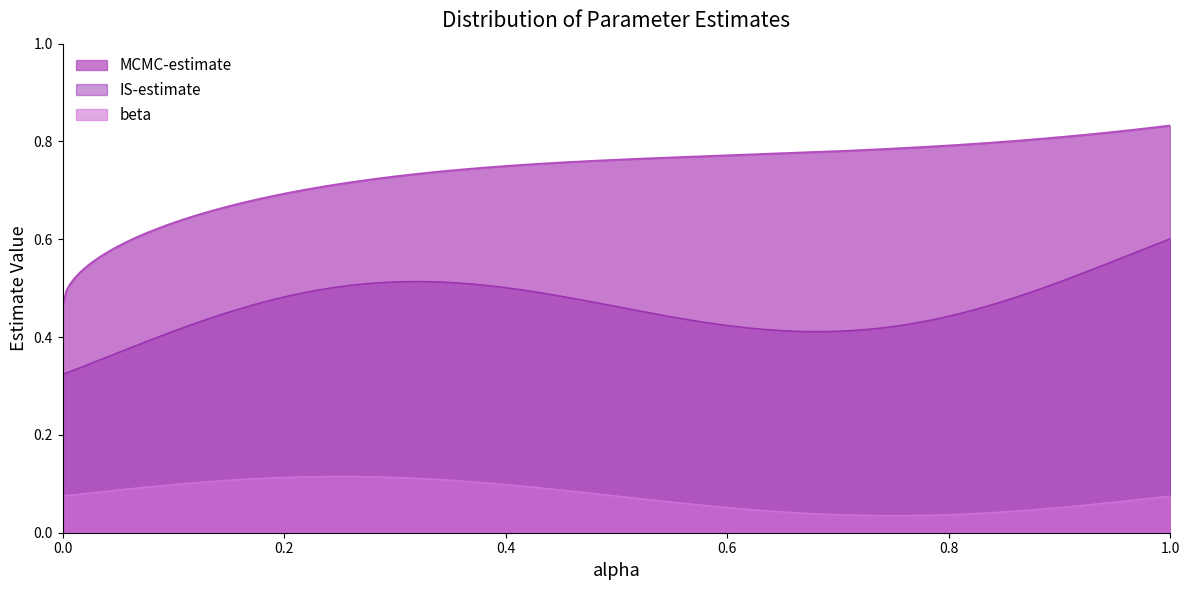

True or false: MCMC-estimate and beta intersect in this chart.

False